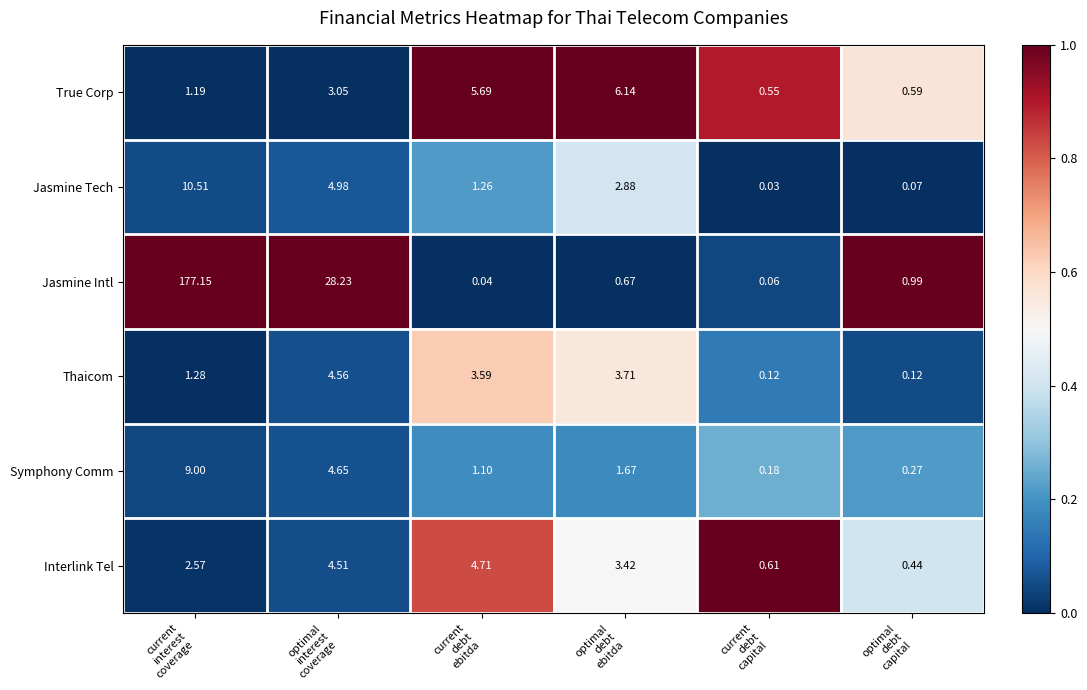

Which series has the largest total across all categories?

Jasmine Intl